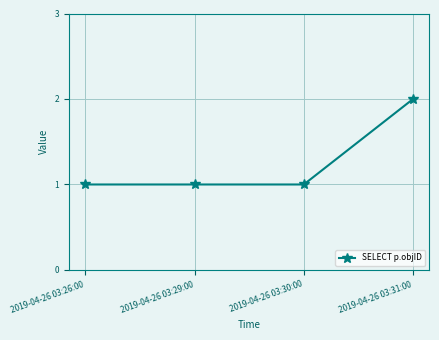

Which label corresponds to the largest value in the chart?

2019-04-26 03:31:00